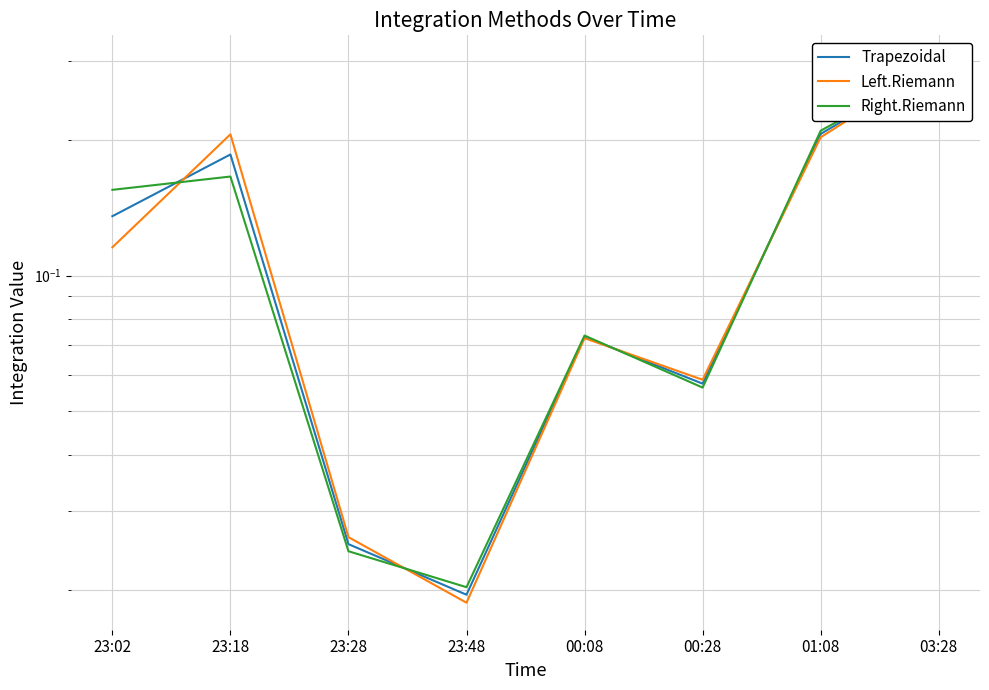

Does the chart have visible grid lines?

Yes